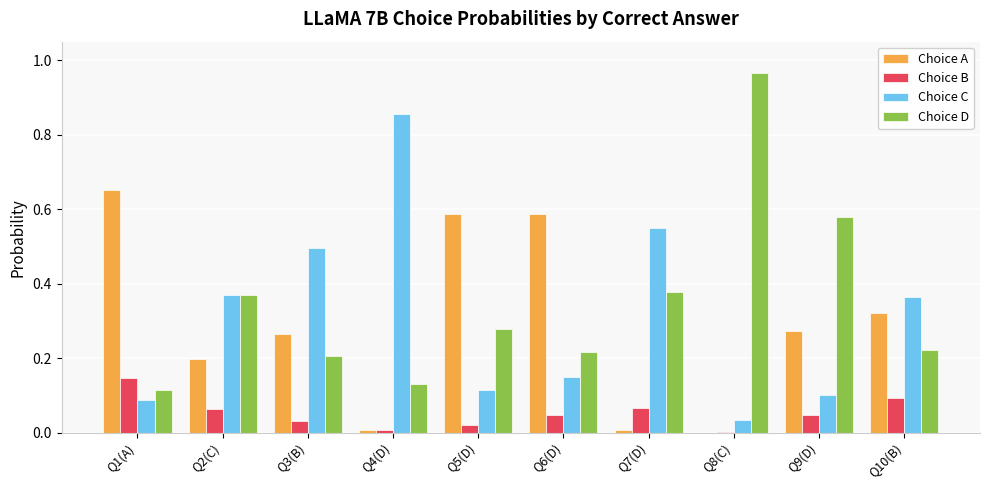

What are all the series names shown in the legend?

Choice A, Choice B, Choice C, Choice D